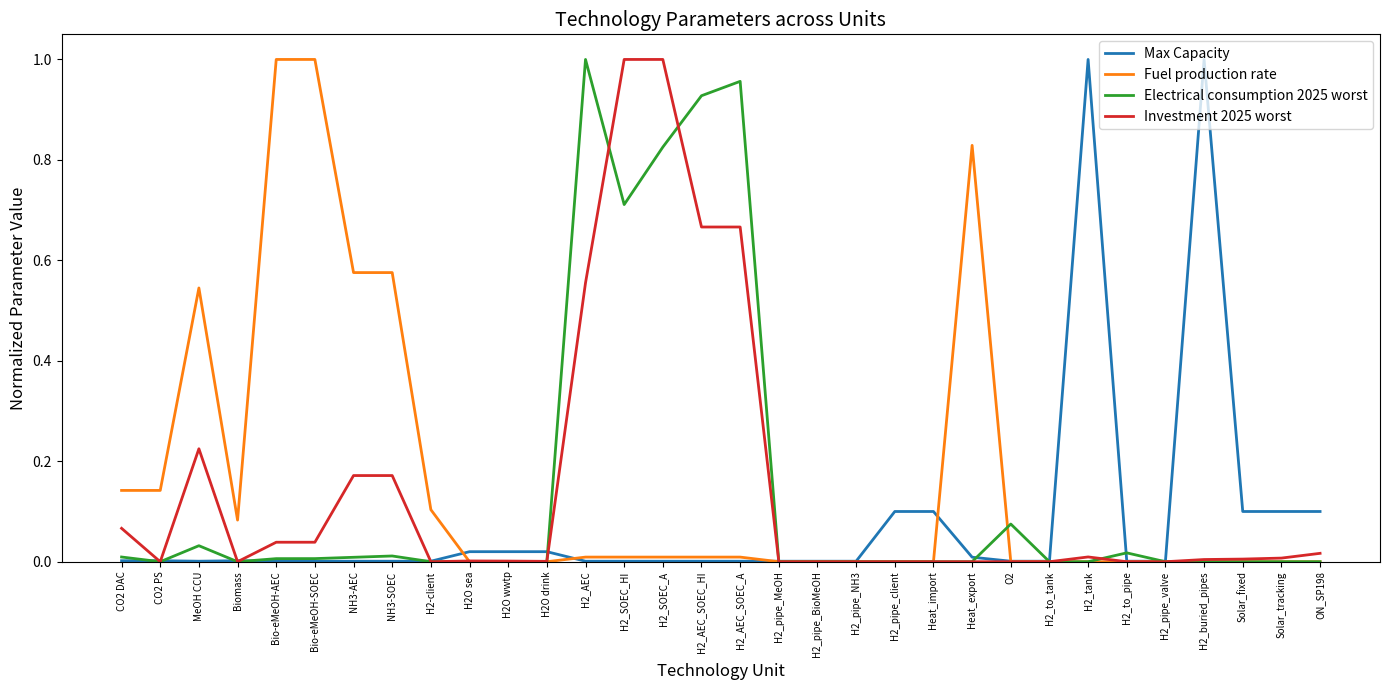

Which series has the largest total across all categories?

Fuel production rate